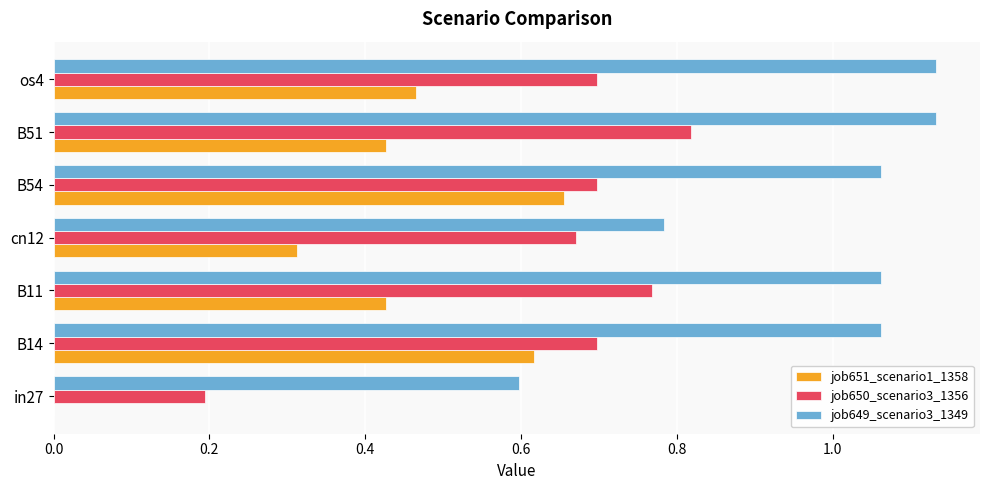

At which category is the sum across all series the highest?

B54